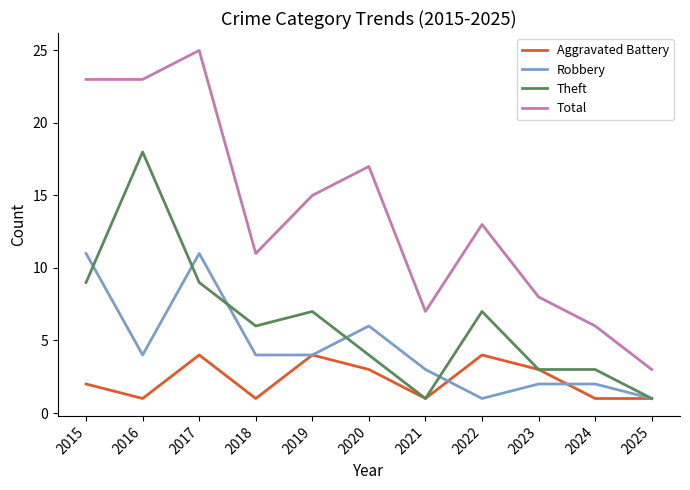

What is the maximum value shown in the chart?

25